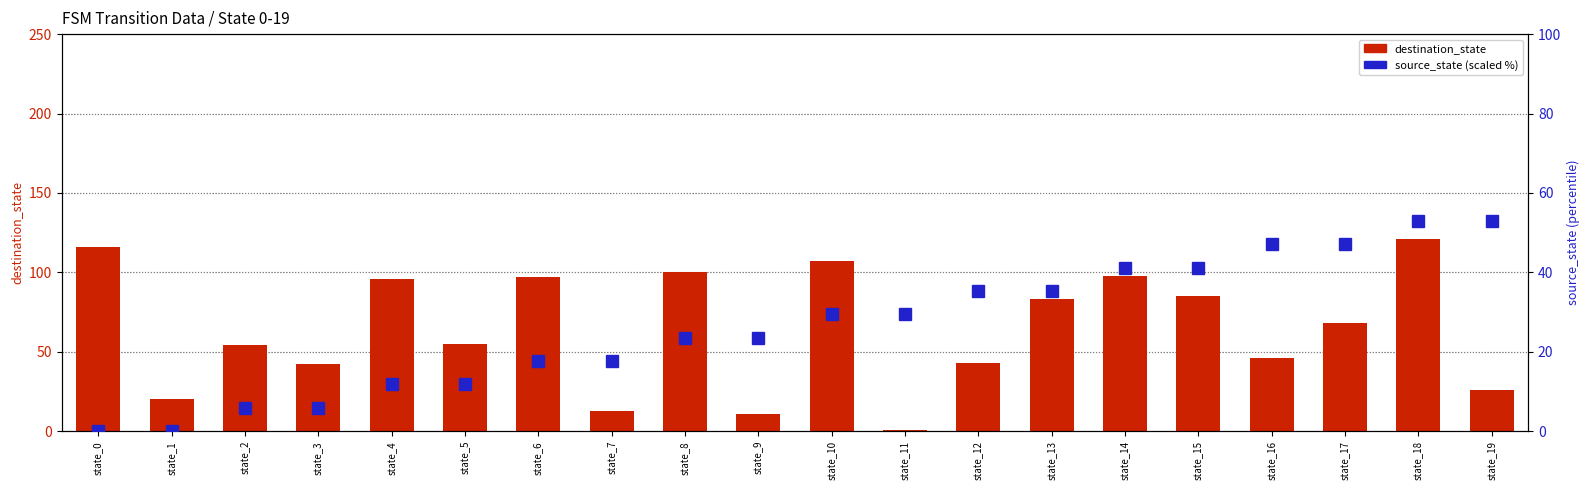

The value of destination_state at state_13 is 139.9. True or false?

False